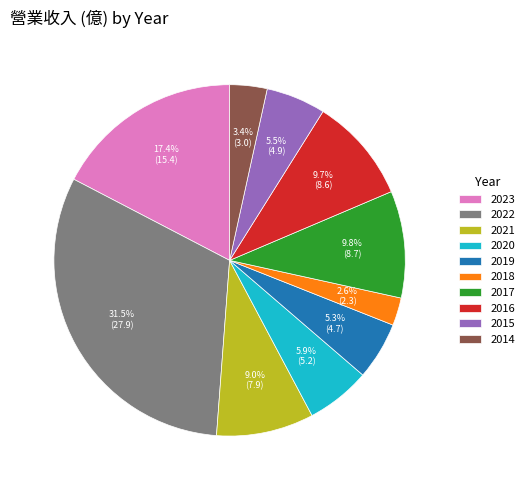

To the nearest percent, what is the difference between the largest and smallest slice percentages?

29%